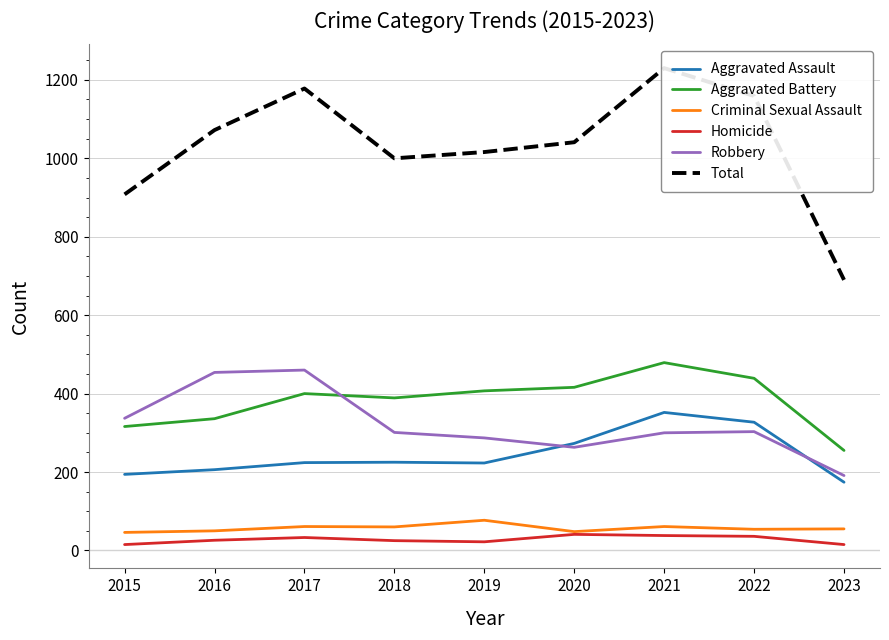

Between 2015 and 2020, which series saw the biggest shift?

Total